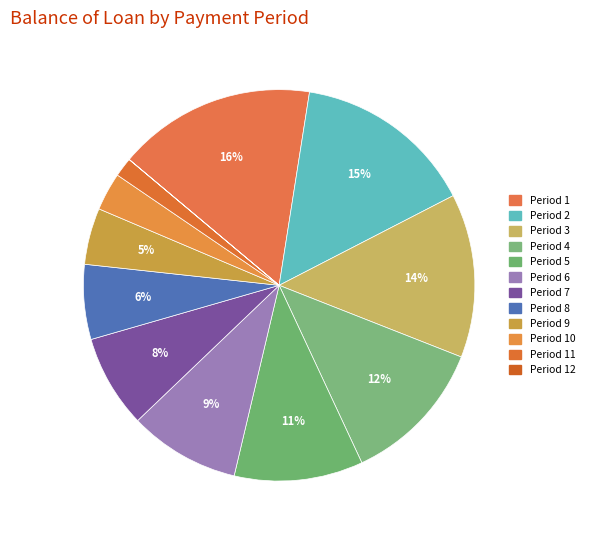

Which category has the biggest portion of the pie?

1